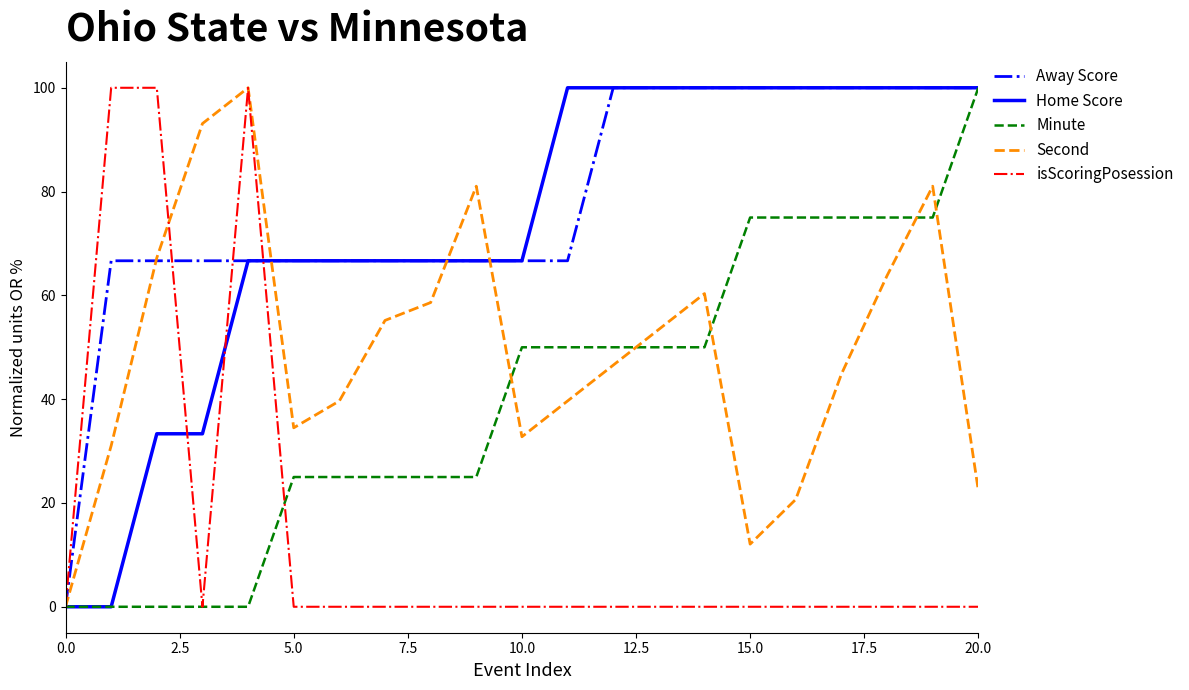

Reading left to right, what are all the values shown in this chart?

Away Score: 0.0	66.7	66.7	66.7	66.7	66.7	66.7	66.7	66.7	66.7	66.7	66.7	100.0	100.0	100.0	100.0	100.0	100.0	100.0	100.0	100.0
Home Score: 0.0	0.0	33.3	33.3	66.7	66.7	66.7	66.7	66.7	66.7	66.7	100.0	100.0	100.0	100.0	100.0	100.0	100.0	100.0	100.0	100.0
Minute: 0.0	0.0	0.0	0.0	0.0	25.0	25.0	25.0	25.0	25.0	50.0	50.0	50.0	50.0	50.0	75.0	75.0	75.0	75.0	75.0	100.0
Second: 0.0	31.0	67.2	93.1	100.0	34.5	39.7	55.2	58.6	81.0	32.8	39.7	46.6	53.4	60.3	12.1	20.7	44.8	63.8	81.0	22.4
isScoringPosession: 0.0	100.0	100.0	0.0	100.0	0.0	0.0	0.0	0.0	0.0	0.0	0.0	0.0	0.0	0.0	0.0	0.0	0.0	0.0	0.0	0.0